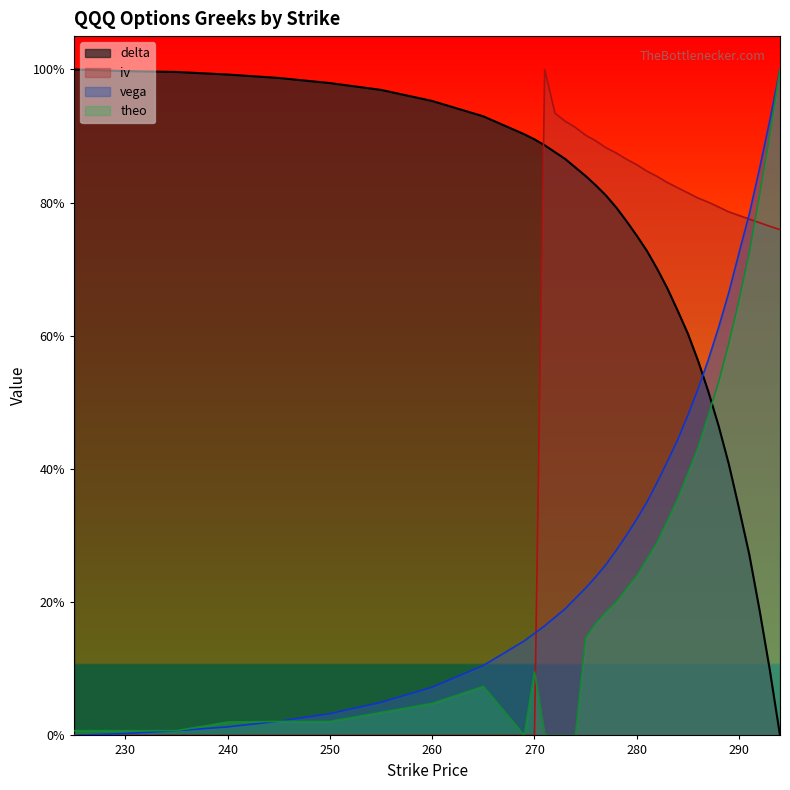

List the series in order of their peak value, highest first.

theo, iv, delta, vega